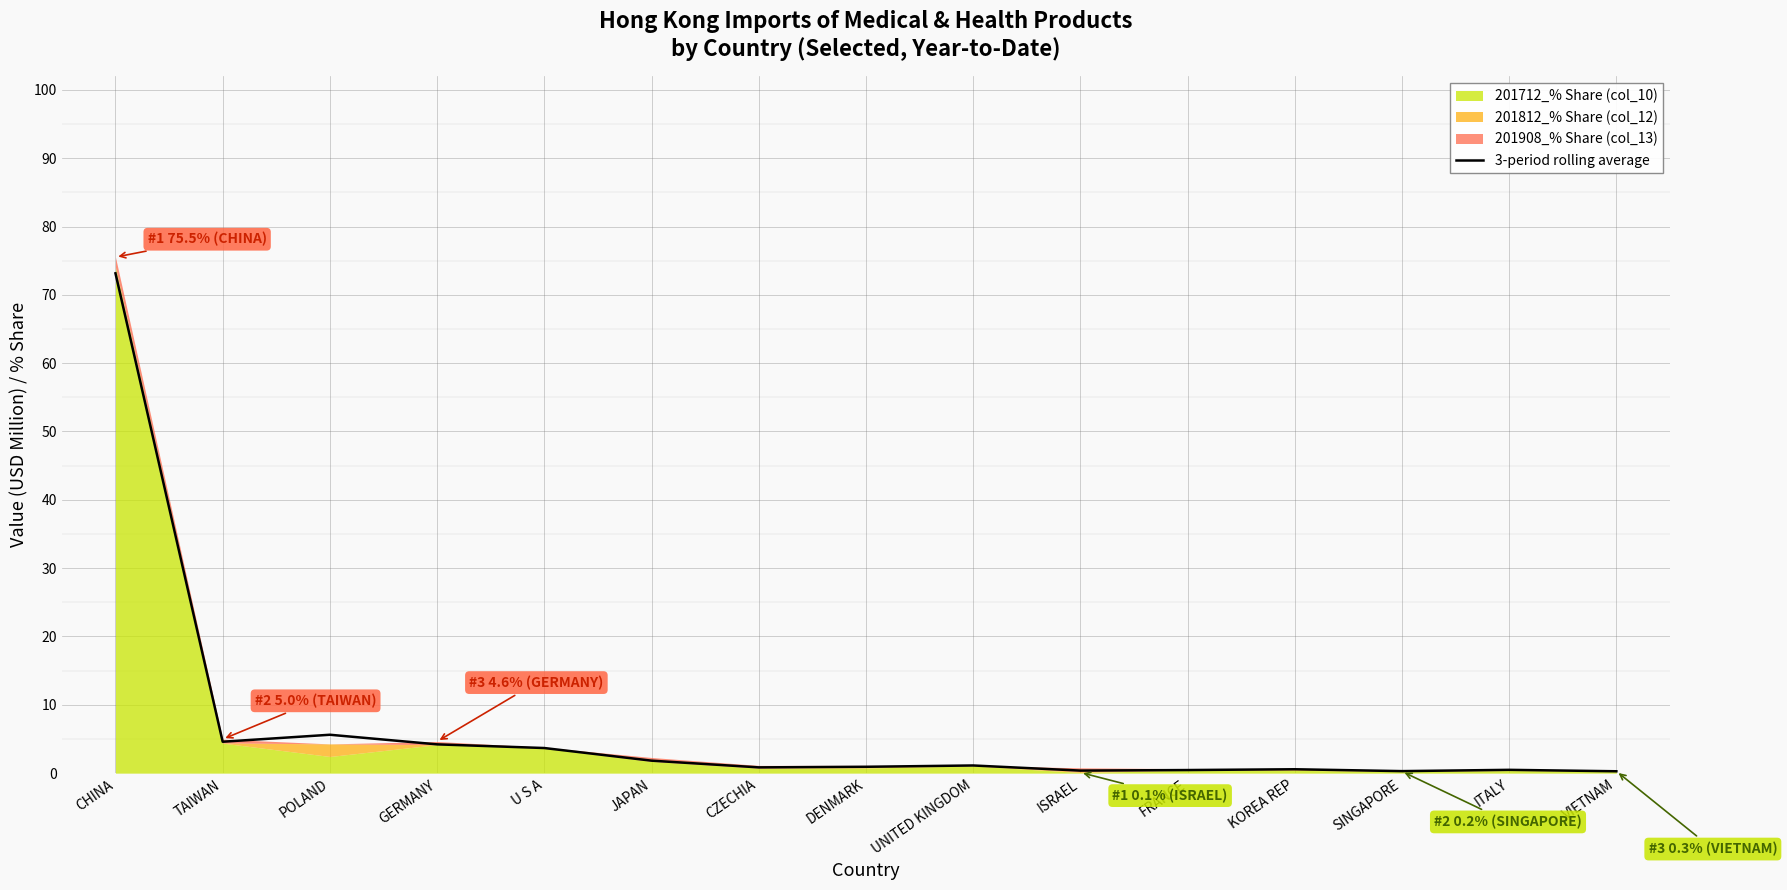

At which category does the data reach its first local peak?

POLAND